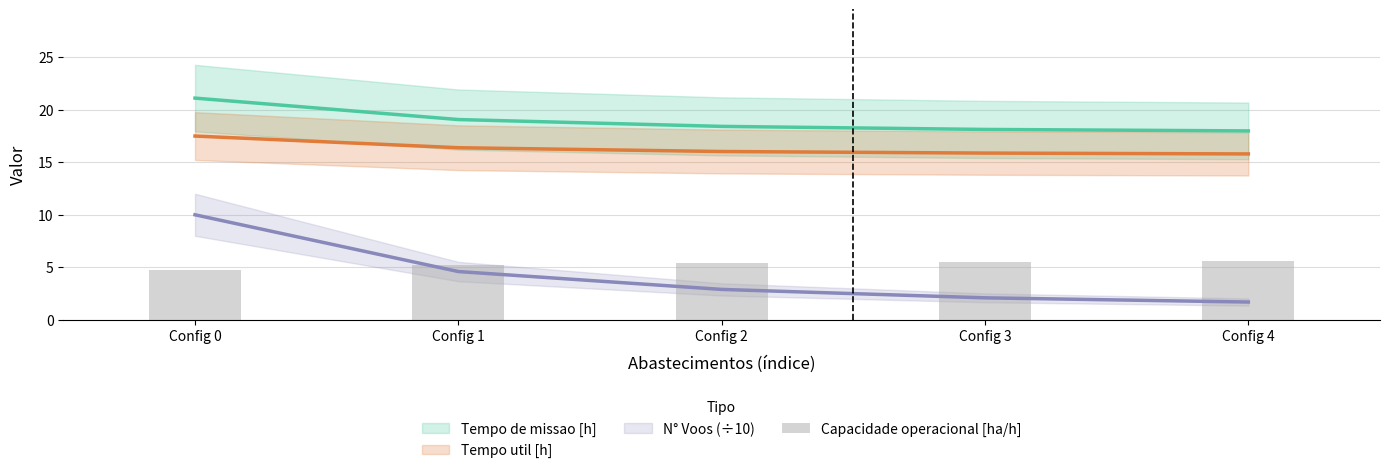

At which label is the value closest to 5?

Config 1